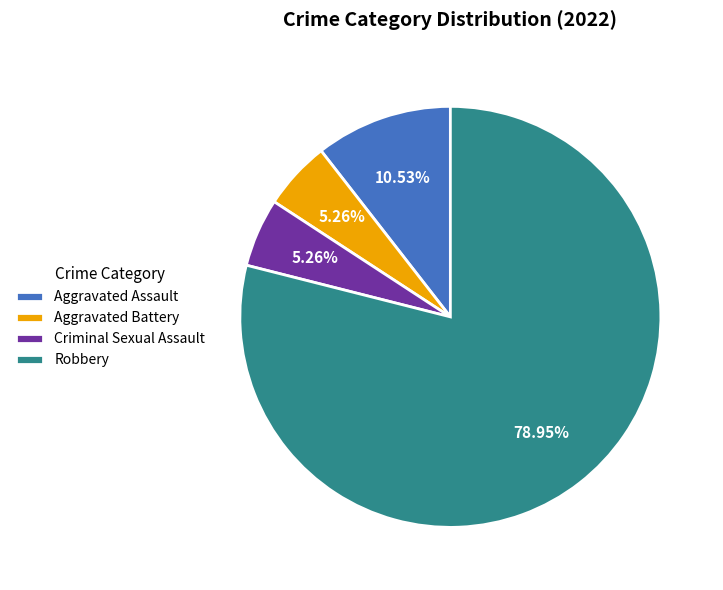

To the nearest percent, what is the difference between the largest and smallest slice percentages?

74%